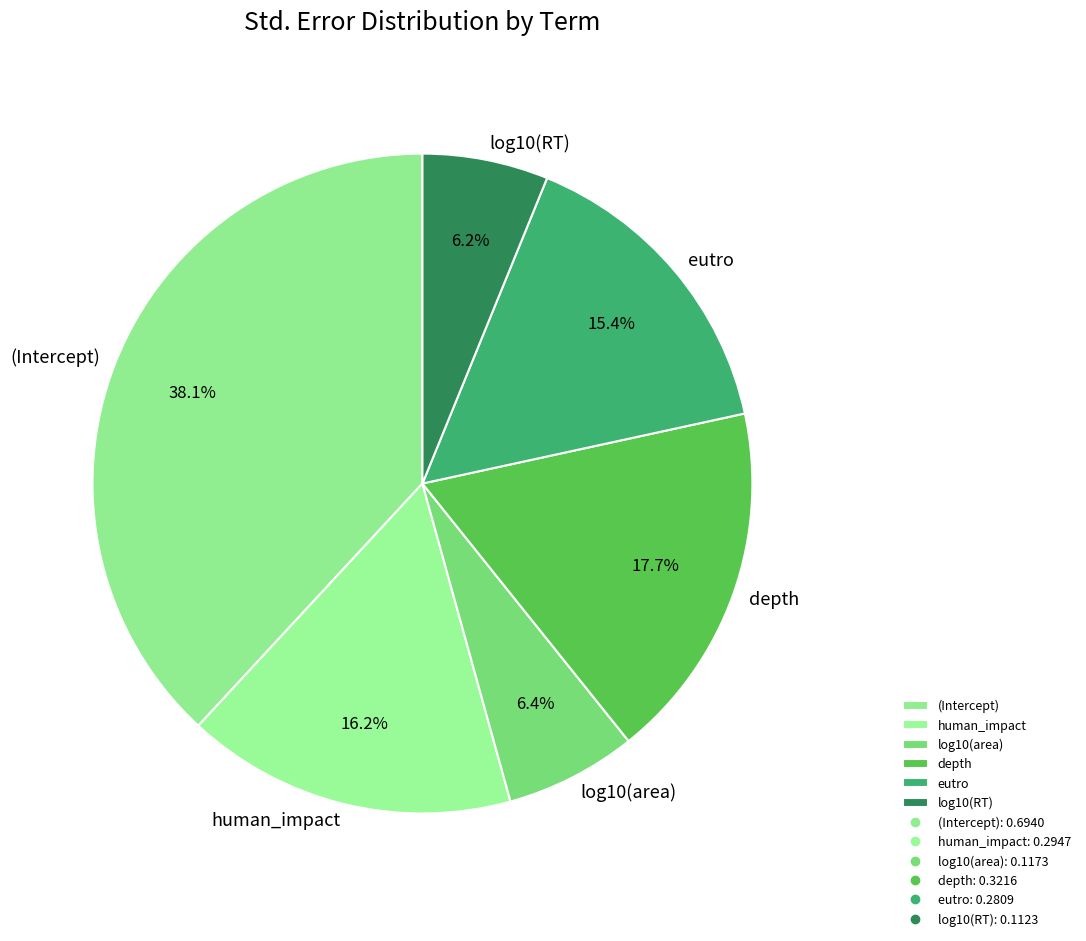

Which slice is the largest?

(Intercept)